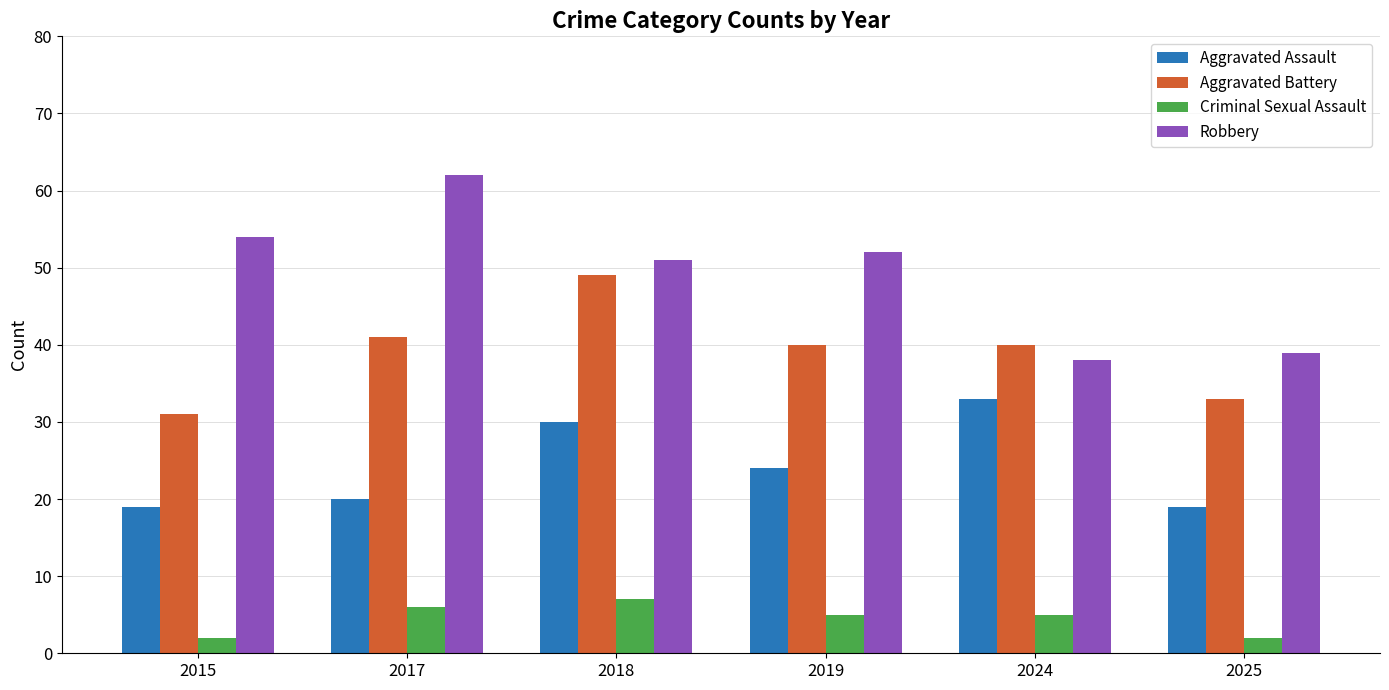

How many values in the Aggravated Assault series are below 24?

3